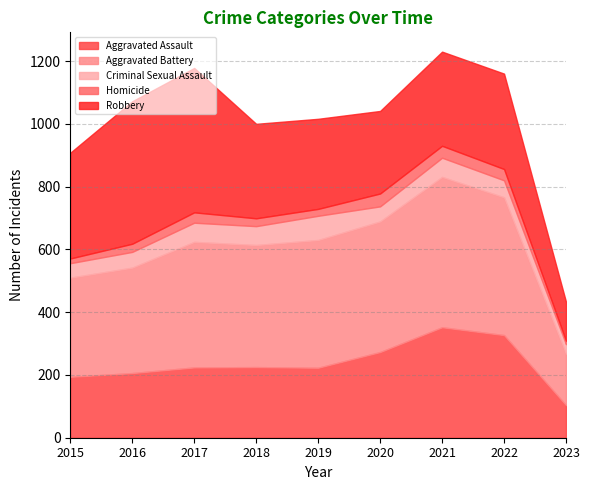

What is the lowest value of the Homicide series?

11